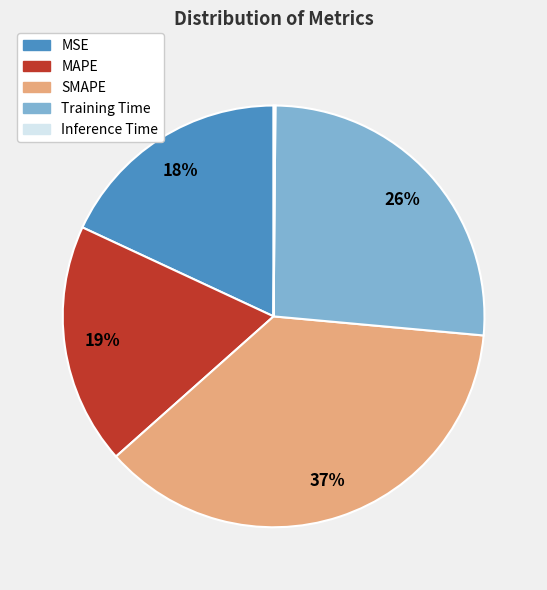

What percentage is the MAPE slice, to the nearest percent?

19%